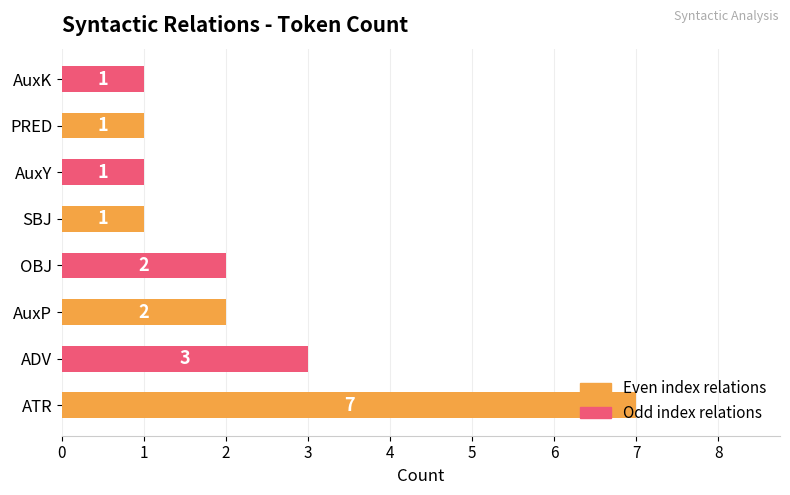

What is the sum of all values?

18